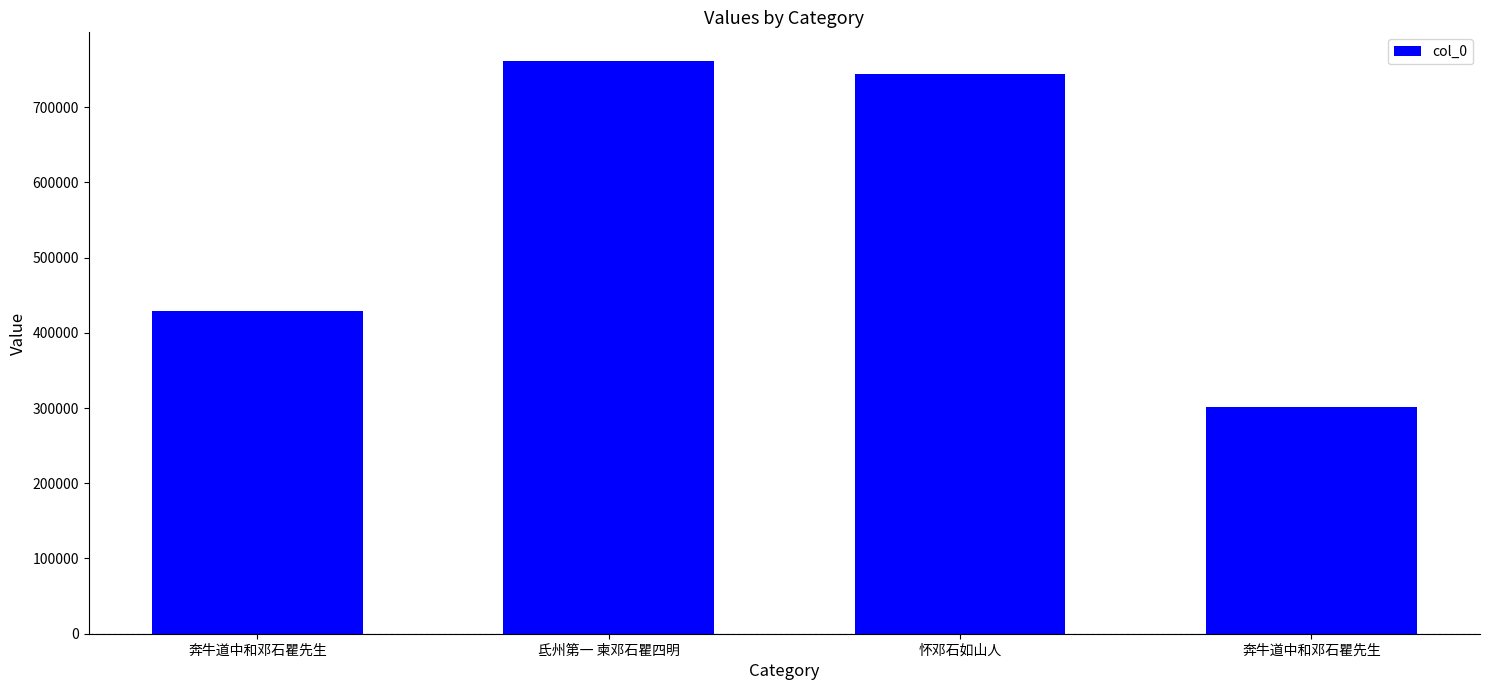

What is the label of the 1st bar from the right?

奔牛道中和邓石瞿先生